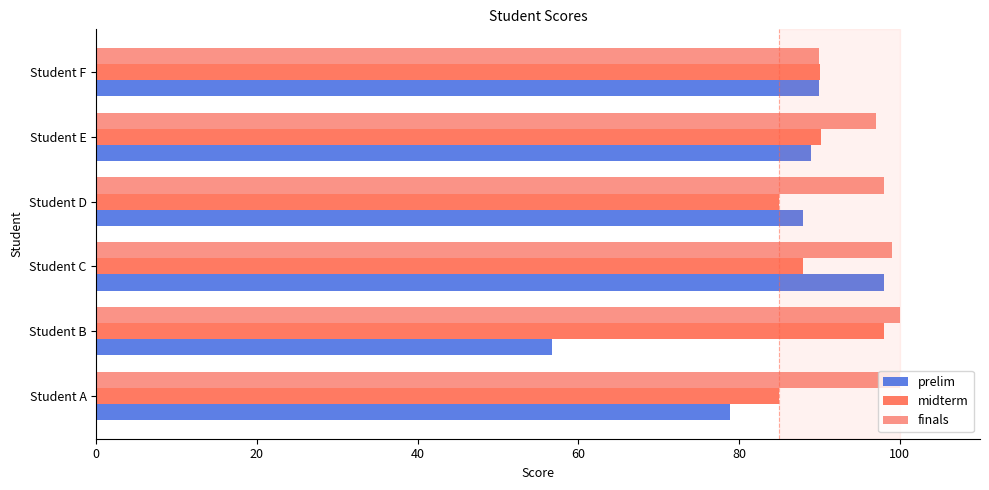

Read the finals value at Student C.

99.0